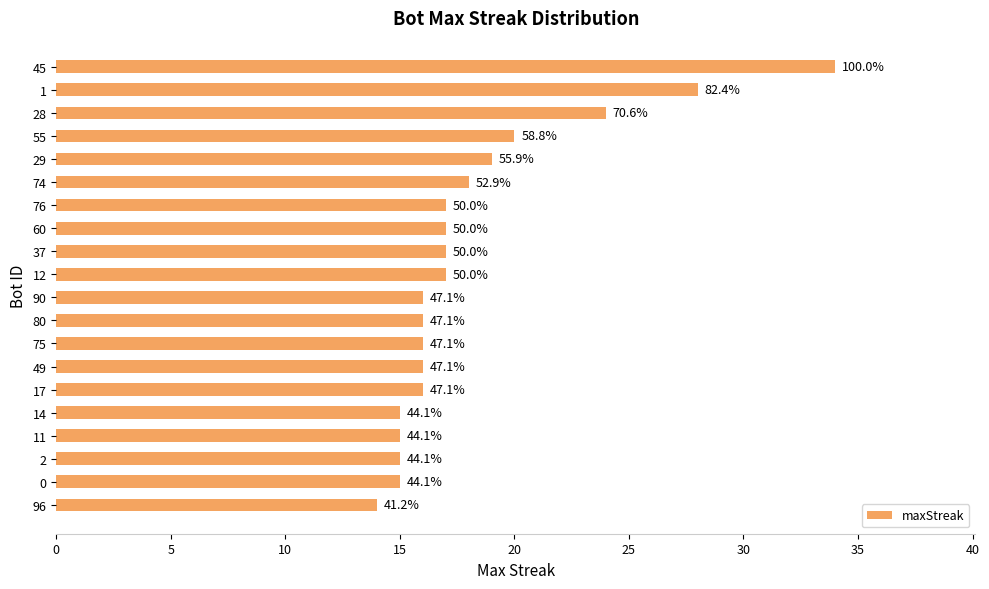

How many bars are there in total?

20